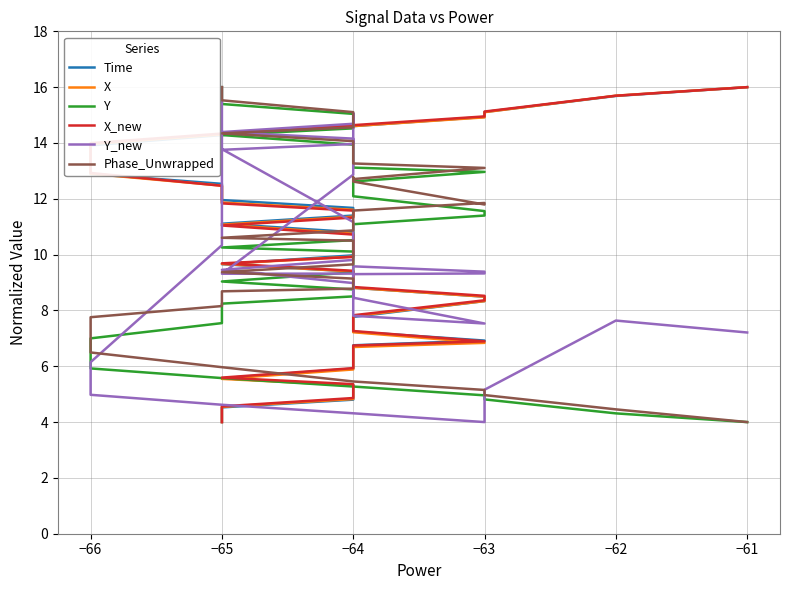

How many data points in Phase_Unwrapped are less than 10?

18